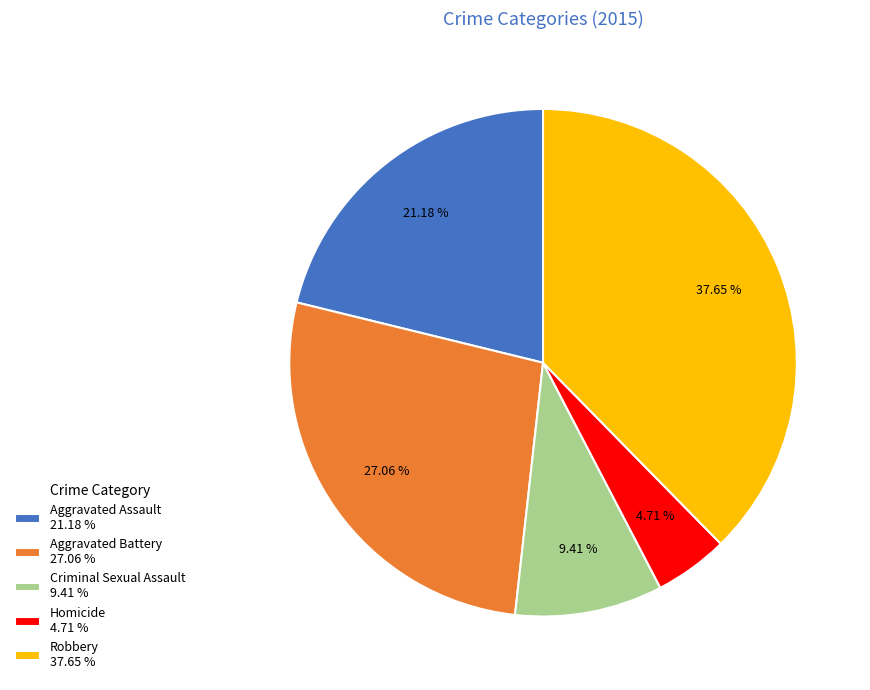

To the nearest percent, what is the combined percentage of Aggravated Battery and Robbery?

65%